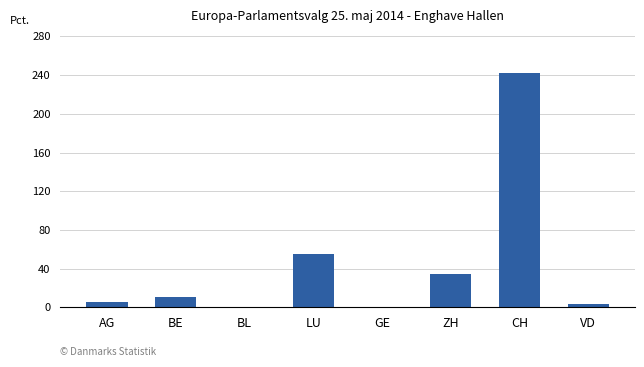

What is the difference between the values at GE and BE?

11